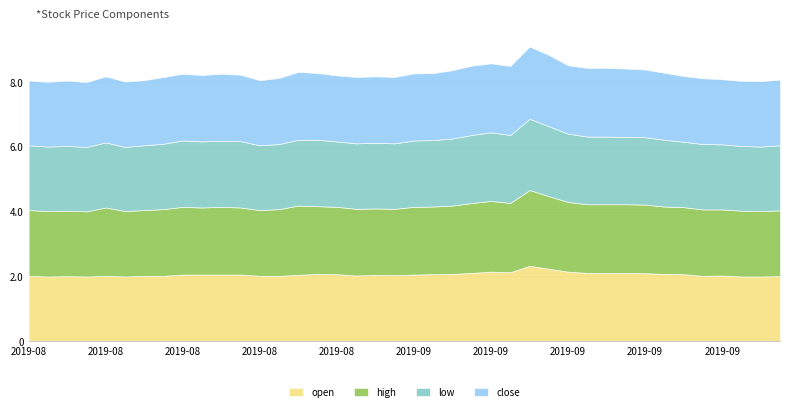

The close series shows 2.0 at 2019-08-15. True or false?

True